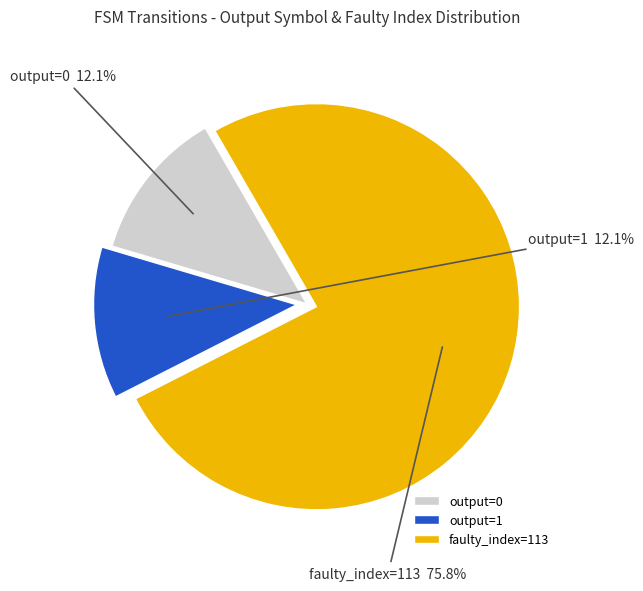

Is output=0 the majority of the pie?

No